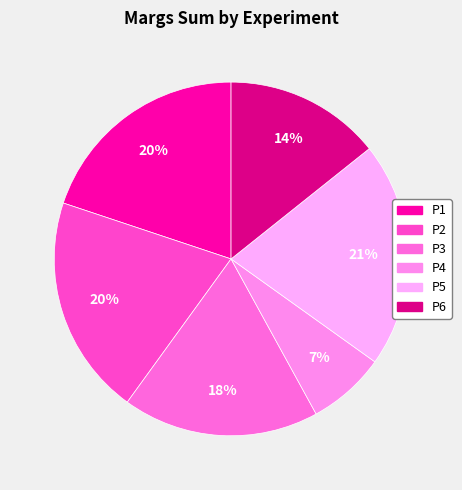

Count the number of slices in the pie.

6